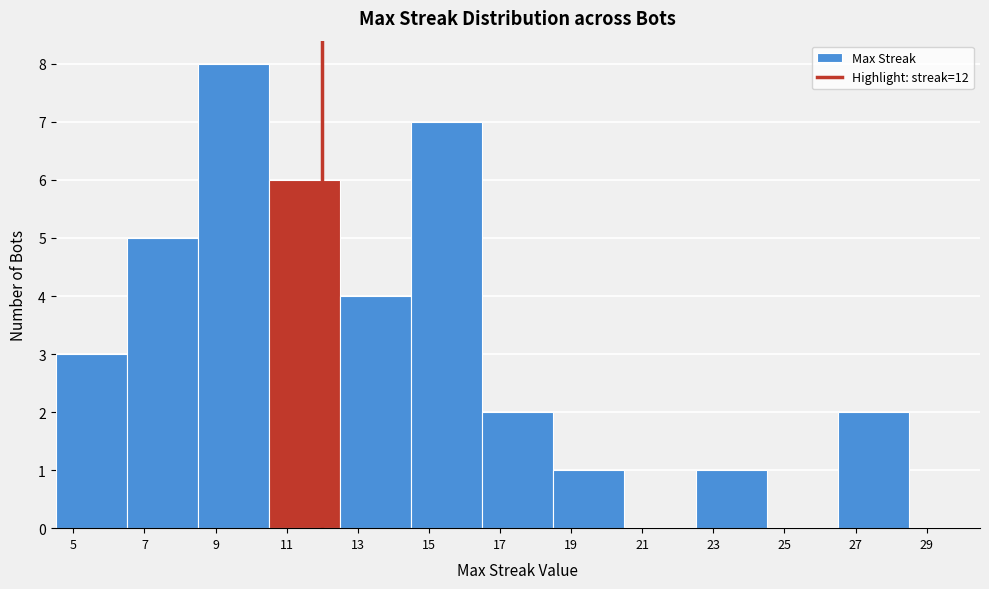

Which range on the x-axis has the tallest bar?

8.5 to 10.5